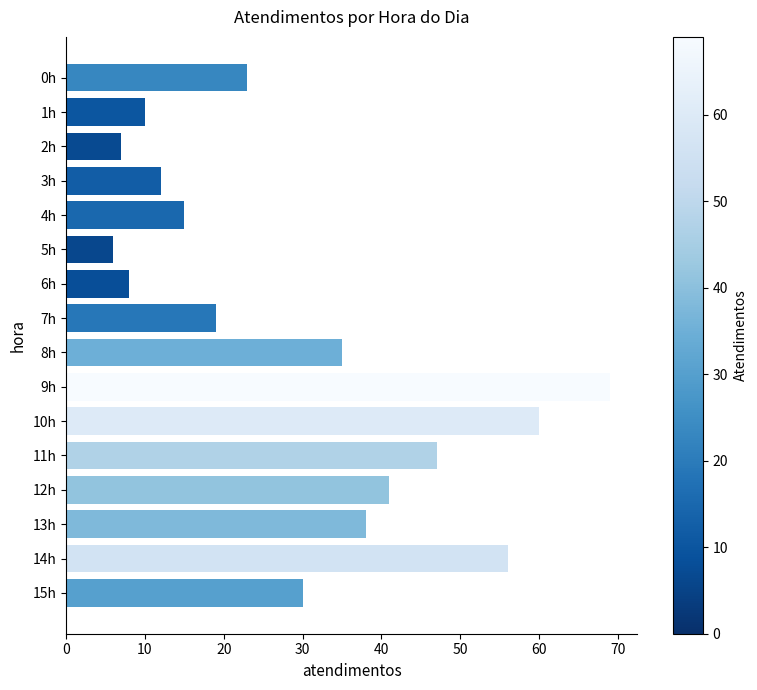

What is the label of the 4th bar from the top?

3h